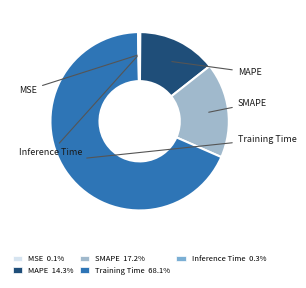

Is there a majority slice in this chart?

Yes